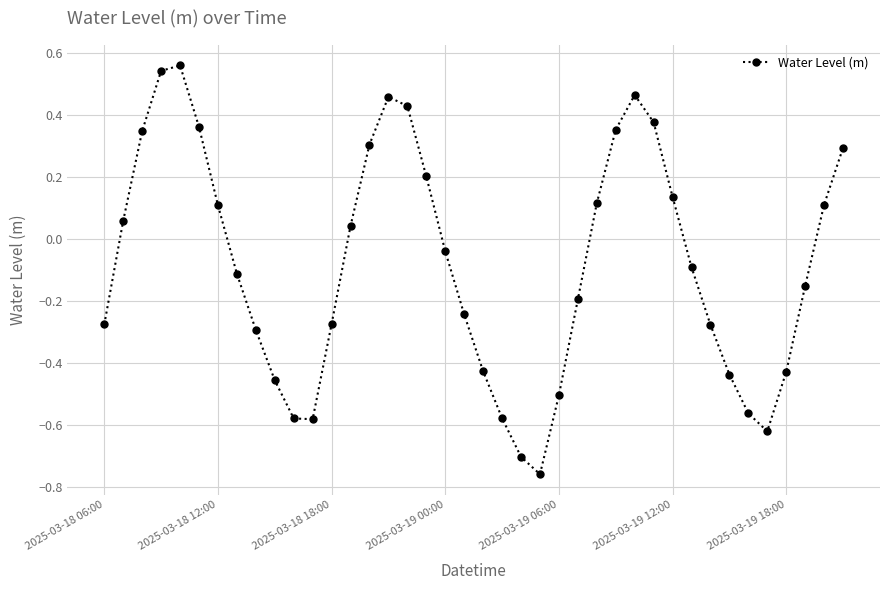

How many values exceed 0?

18